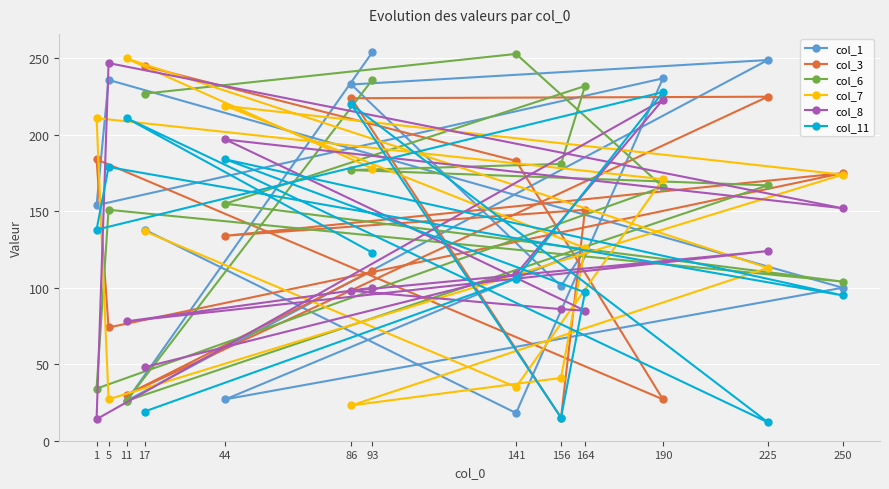

Reading left to right, transcribe all the data shown in this chart.

col_1: 17=138	141=18	190=237	1=154	5=236	250=100	44=27	164=125	156=101	86=233	225=249	11=26	93=254
col_3: 17=245	141=183	190=27	1=184	5=74	250=175	44=134	164=151	156=15	86=224	225=225	11=30	93=111
col_6: 17=227	141=253	190=166	1=34	5=151	250=104	44=155	164=232	156=181	86=177	225=167	11=26	93=236
col_7: 17=137	141=35	190=171	1=211	5=27	250=174	44=219	164=126	156=41	86=23	225=113	11=250	93=178
col_8: 17=48	141=109	190=223	1=14	5=247	250=152	44=197	164=85	156=86	86=98	225=124	11=78	93=100
col_11: 17=19	141=106	190=228	1=138	5=179	250=95	44=184	164=97	156=15	86=220	225=12	11=211	93=123